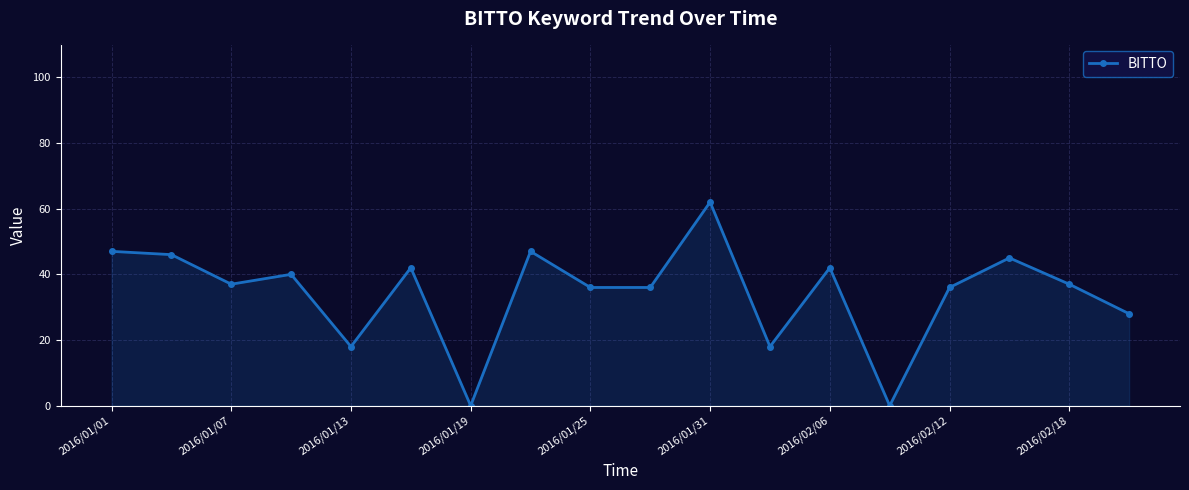

What is the difference between the second highest and second lowest values?

47